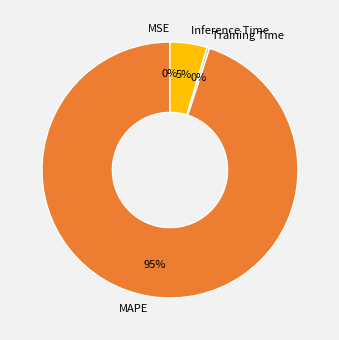

The Inference Time slice represents 5% of the pie. True or false?

True